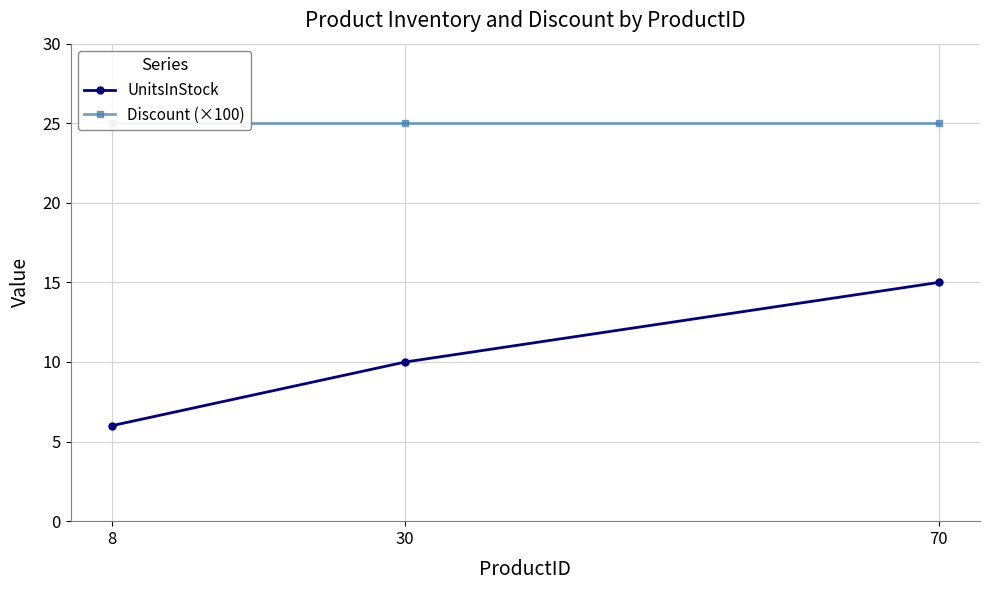

Between 30 and 8, which is larger?

30